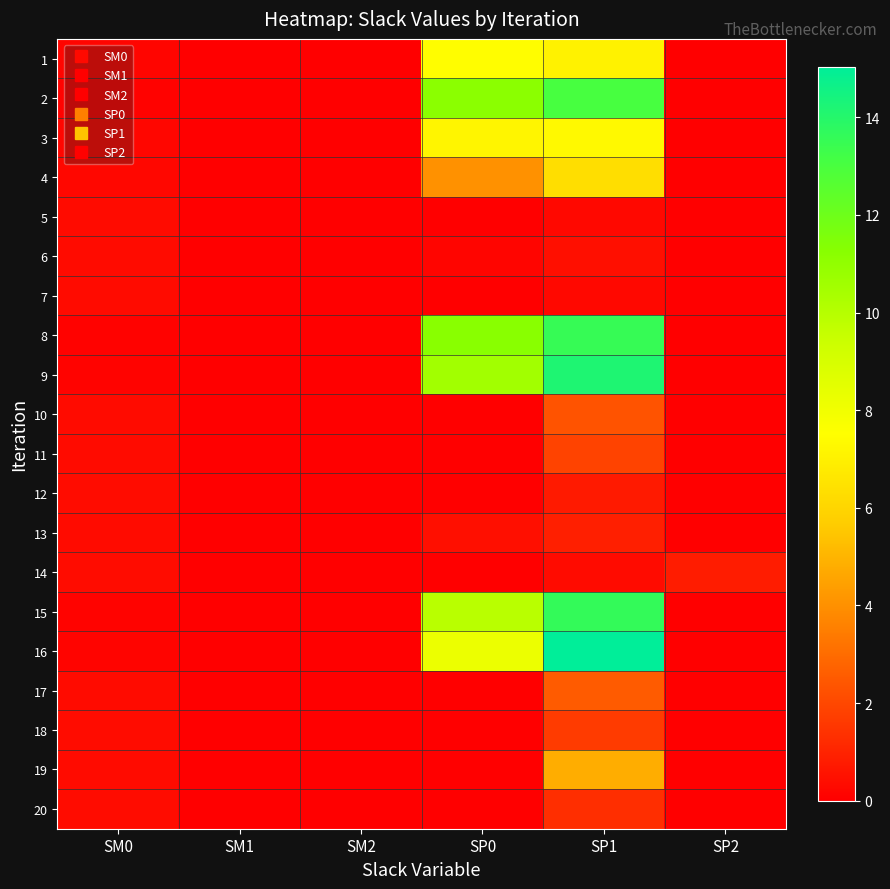

Reading left to right, what are all the values shown in this chart?

1: SM0=0.1	SM1=0.0	SM2=0.0	SP0=7.4	SP1=7.1	SP2=0.0
2: SM0=0.1	SM1=0.0	SM2=0.0	SP0=11.2	SP1=13.0	SP2=0.0
3: SM0=0.2	SM1=0.0	SM2=0.0	SP0=7.2	SP1=7.3	SP2=0.0
4: SM0=0.2	SM1=0.0	SM2=0.0	SP0=4.0	SP1=6.3	SP2=0.0
5: SM0=0.3	SM1=0.0	SM2=0.0	SP0=0.0	SP1=0.2	SP2=0.0
6: SM0=0.3	SM1=0.0	SM2=0.0	SP0=0.1	SP1=0.5	SP2=0.0
7: SM0=0.3	SM1=0.0	SM2=0.0	SP0=0.0	SP1=0.2	SP2=0.0
8: SM0=0.1	SM1=0.0	SM2=0.0	SP0=11.2	SP1=13.5	SP2=0.0
9: SM0=0.1	SM1=0.0	SM2=0.0	SP0=10.5	SP1=14.2	SP2=0.0
10: SM0=0.3	SM1=0.0	SM2=0.0	SP0=0.0	SP1=2.3	SP2=0.0
11: SM0=0.3	SM1=0.0	SM2=0.0	SP0=0.0	SP1=1.9	SP2=0.0
12: SM0=0.4	SM1=0.0	SM2=0.0	SP0=0.0	SP1=0.8	SP2=0.0
13: SM0=0.4	SM1=0.0	SM2=0.0	SP0=0.4	SP1=0.9	SP2=0.0
14: SM0=0.4	SM1=0.0	SM2=0.0	SP0=0.0	SP1=0.3	SP2=0.8
15: SM0=0.1	SM1=0.0	SM2=0.0	SP0=9.9	SP1=13.6	SP2=0.0
16: SM0=0.1	SM1=0.0	SM2=0.0	SP0=8.2	SP1=15.0	SP2=0.0
17: SM0=0.4	SM1=0.0	SM2=0.0	SP0=0.0	SP1=2.5	SP2=0.0
18: SM0=0.4	SM1=0.0	SM2=0.0	SP0=0.0	SP1=1.6	SP2=0.0
19: SM0=0.3	SM1=0.0	SM2=0.0	SP0=0.0	SP1=4.8	SP2=0.0
20: SM0=0.4	SM1=0.0	SM2=0.0	SP0=0.0	SP1=1.3	SP2=0.0